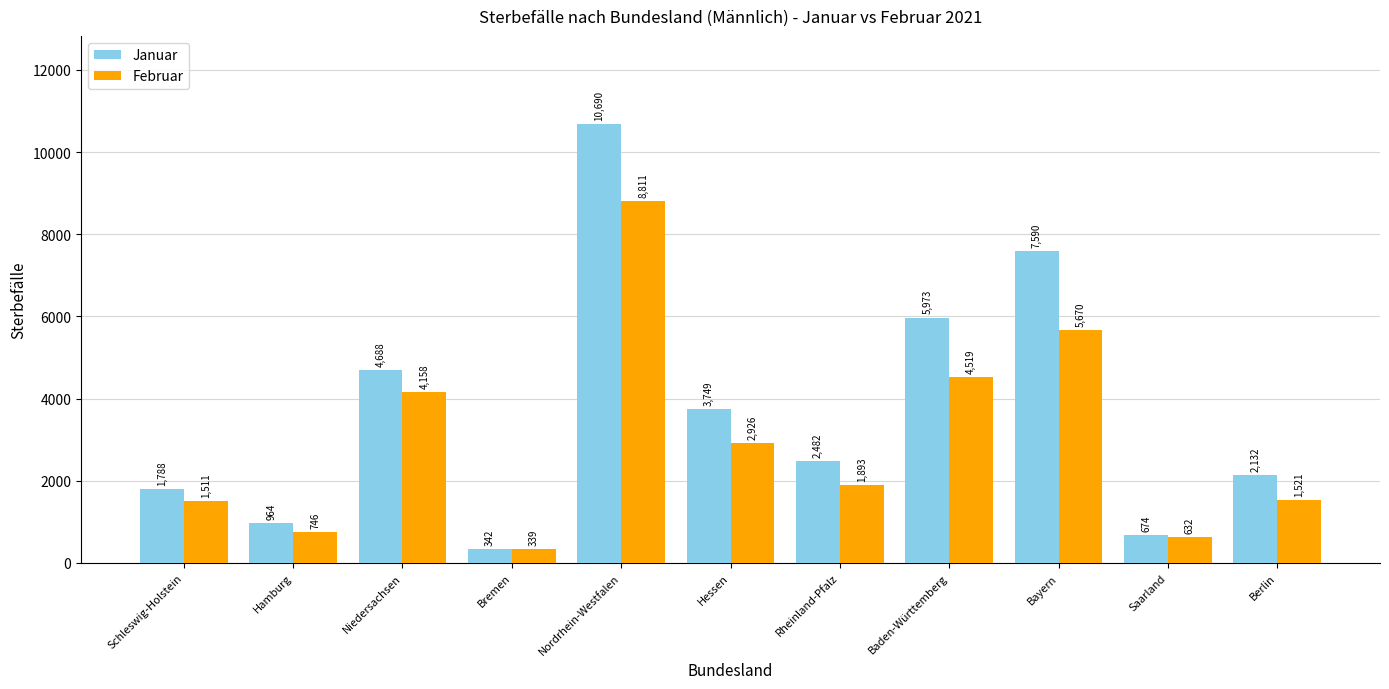

What is the difference between the highest and lowest values at Niedersachsen?

530